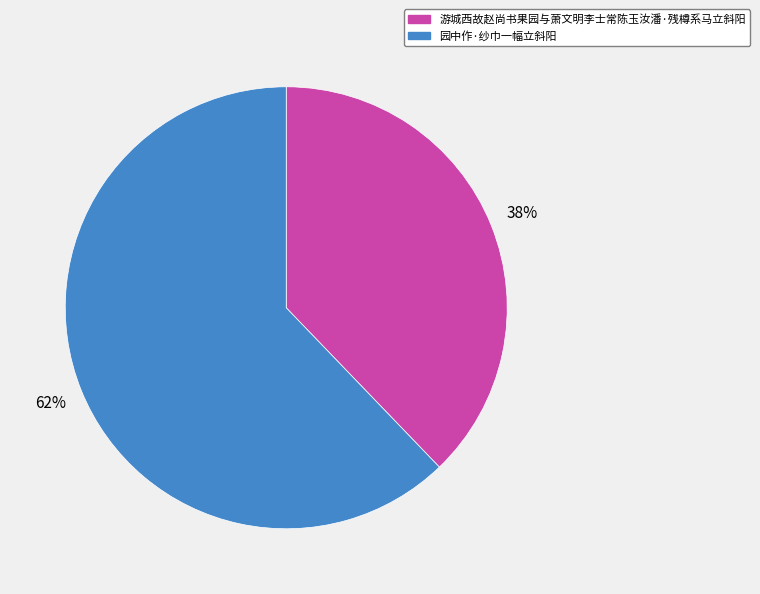

What is the largest slice in the pie chart?

园中作·纱巾一幅立斜阳